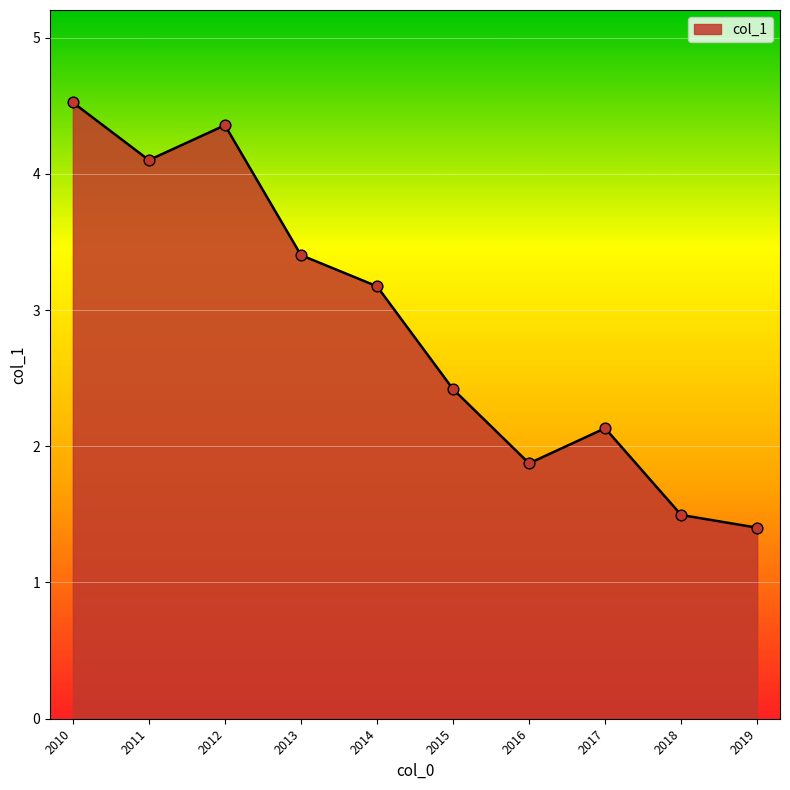

Approximately how many times larger is the value at 2012 compared to 2016?

2.3